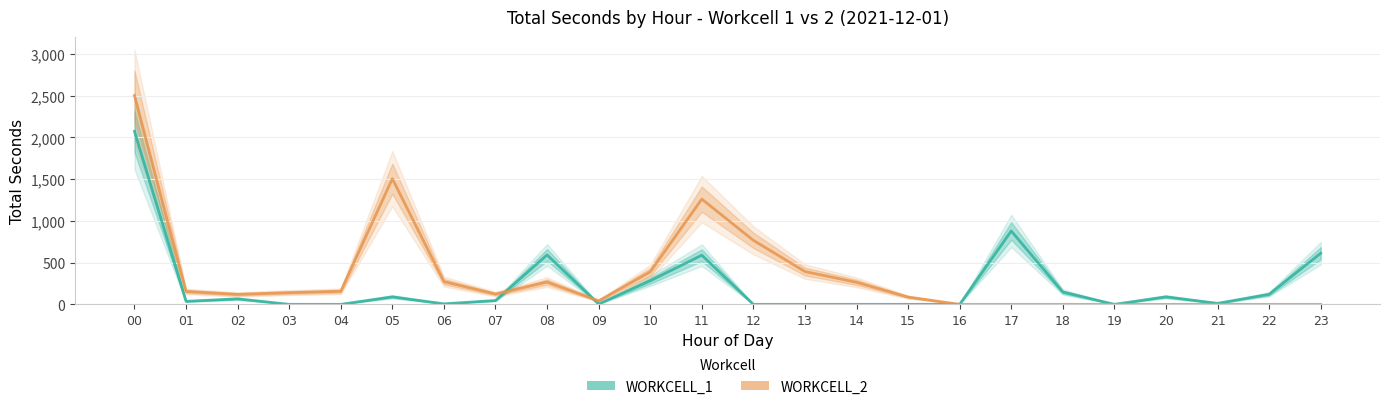

Reading left to right, list all the values displayed in this chart.

WORKCELL_1: 00=2073	01=36	02=66	03=0	04=0	05=90	06=6	07=46	08=592	09=4	10=282	11=589	12=0	13=0	14=0	15=0	16=0	17=879	18=147	19=0	20=90	21=12	22=120	23=612
WORKCELL_2: 00=2501	01=154	02=119	03=140	04=156	05=1505	06=272	07=123	08=267	09=42	10=389	11=1261	12=767	13=393	14=264	15=87	16=0	17=0	18=0	19=0	20=0	21=0	22=0	23=0